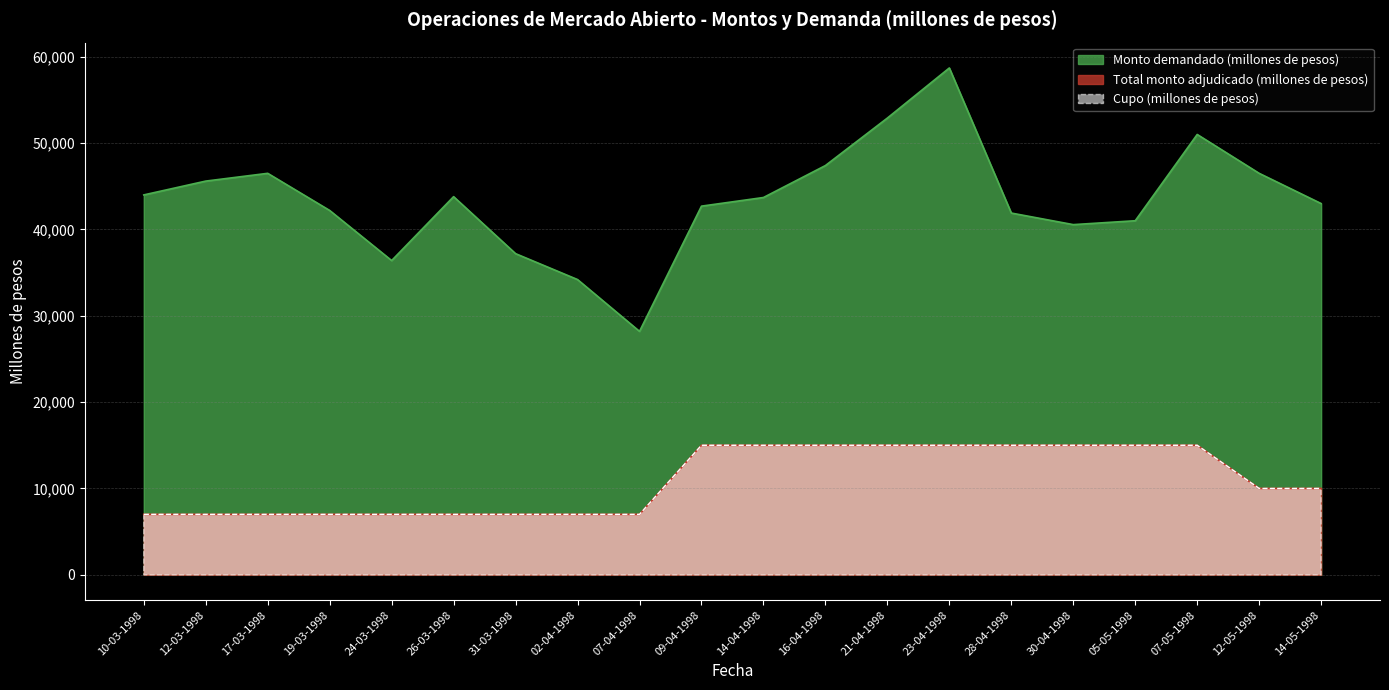

At 09-04-1998, list the series in order from smallest to largest.

Cupo (millones de pesos), Total monto adjudicado (millones de pesos), Monto demandado (millones de pesos)